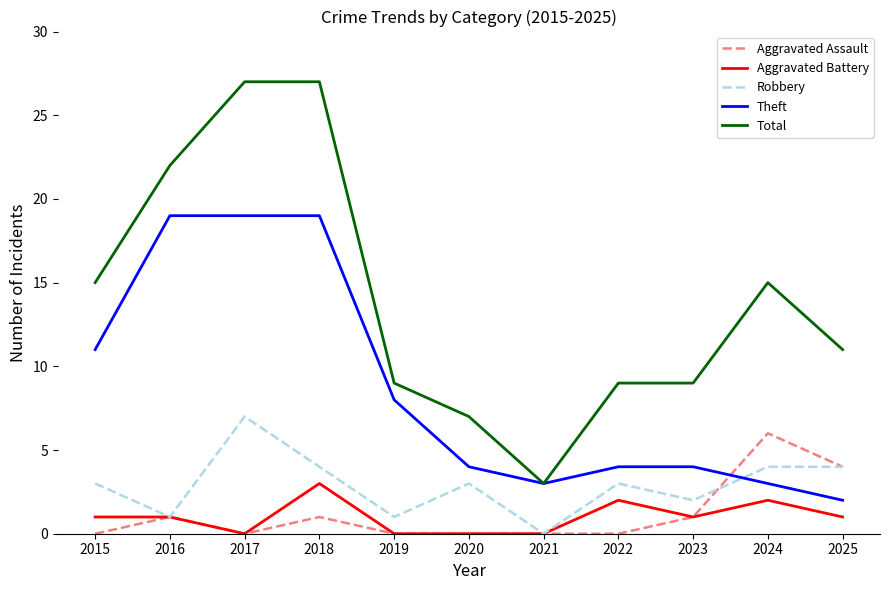

True or false: Aggravated Battery has a value of 1 at 2019.

False